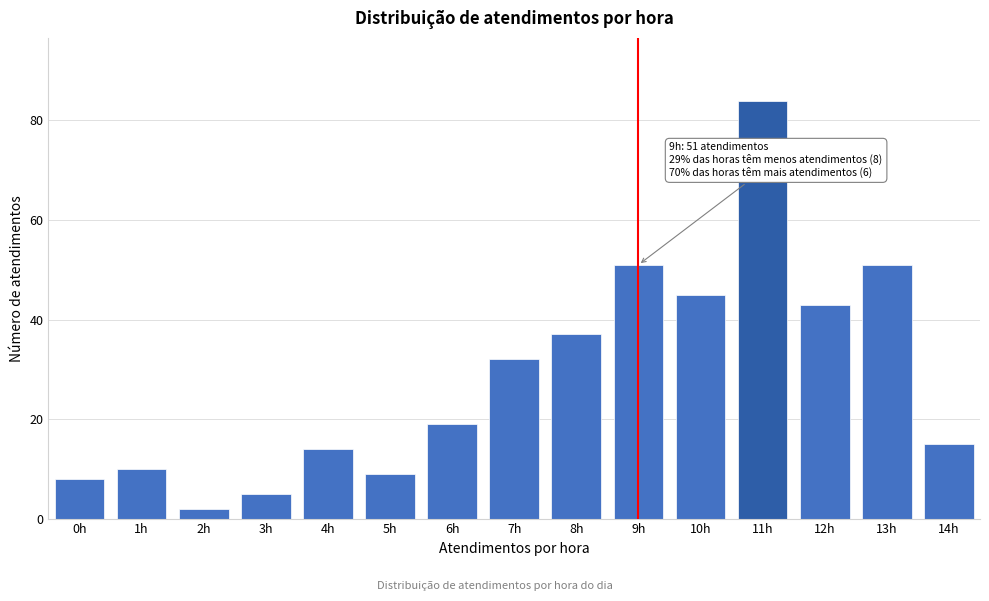

Reading left to right, extract all data points from this chart.

8	10	2	5	14	9	19	32	37	51	45	84	43	51	15